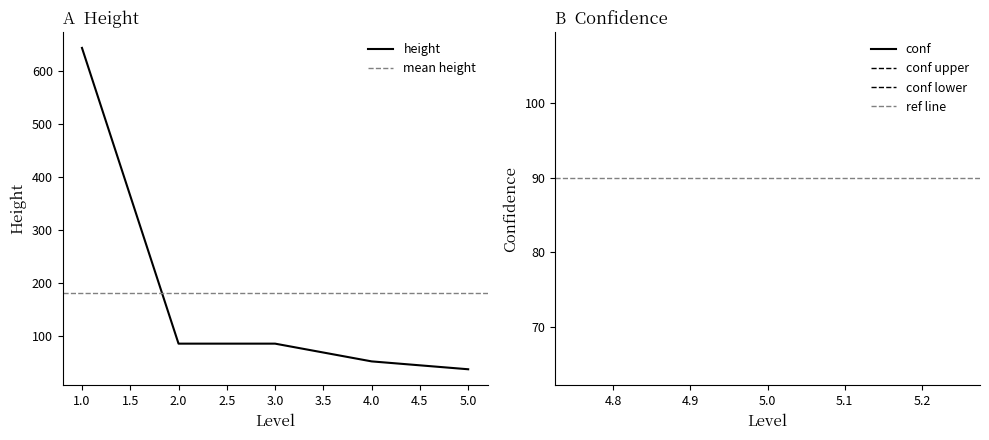

Which series has the widest spread of values?

height